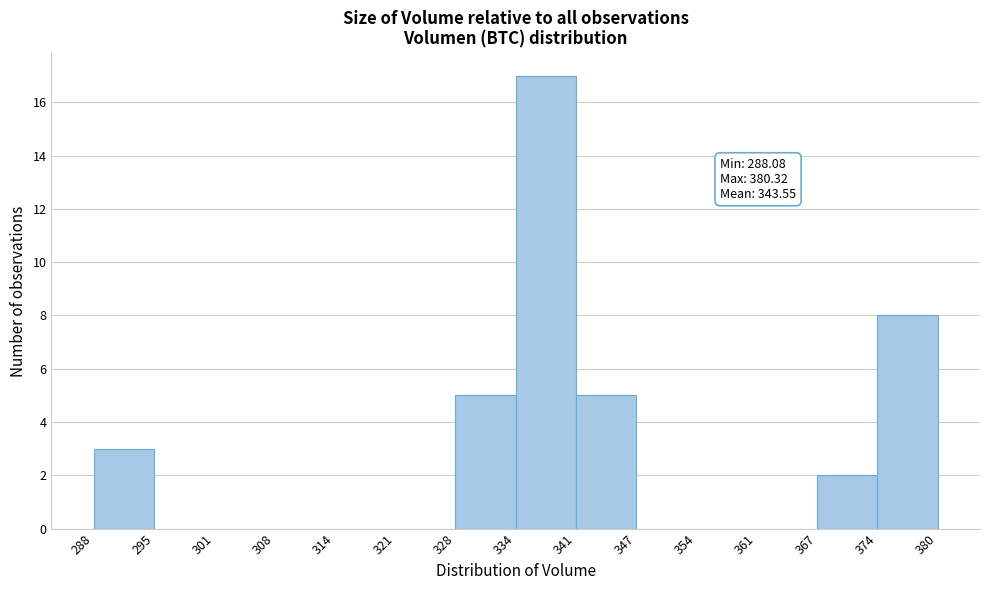

Which range on the x-axis has the tallest bar?

334 to 341